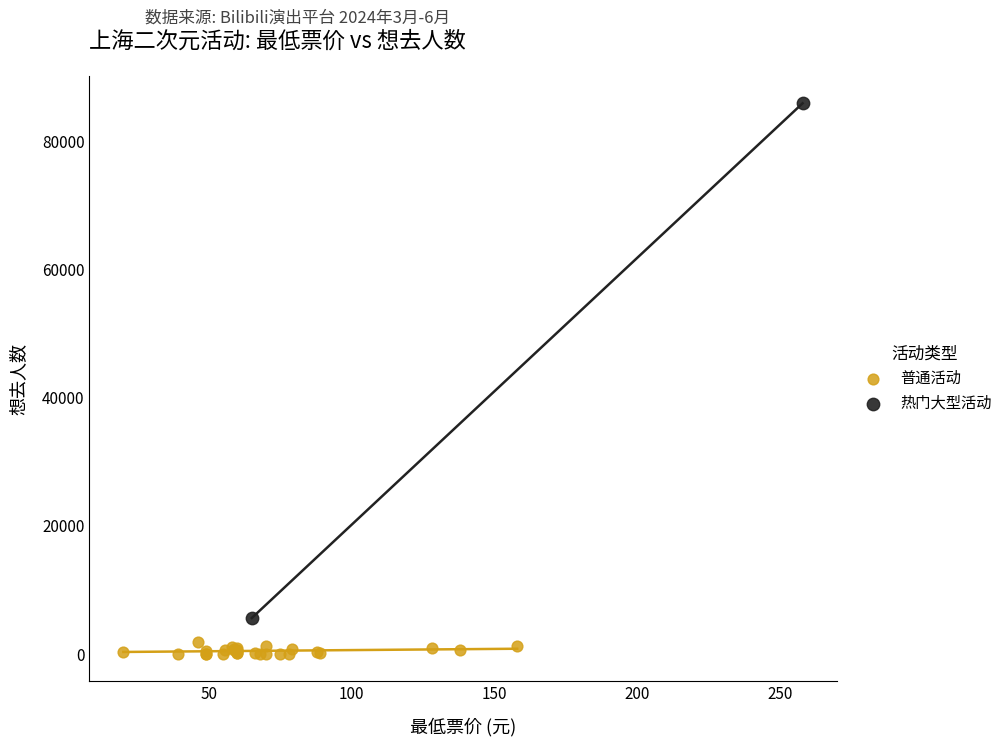

What are all the series names shown in the legend?

普通活动, 热门大型活动